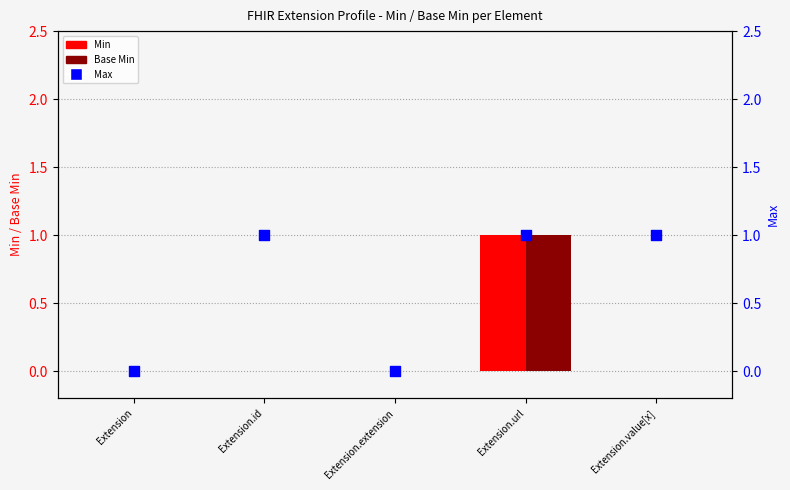

What are all the series names shown in the legend?

Min, Base Min, Max